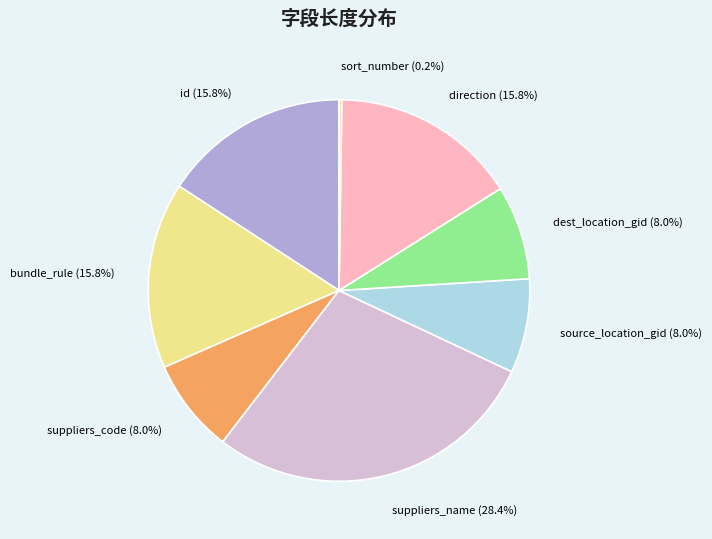

How many segments does this pie chart have?

8